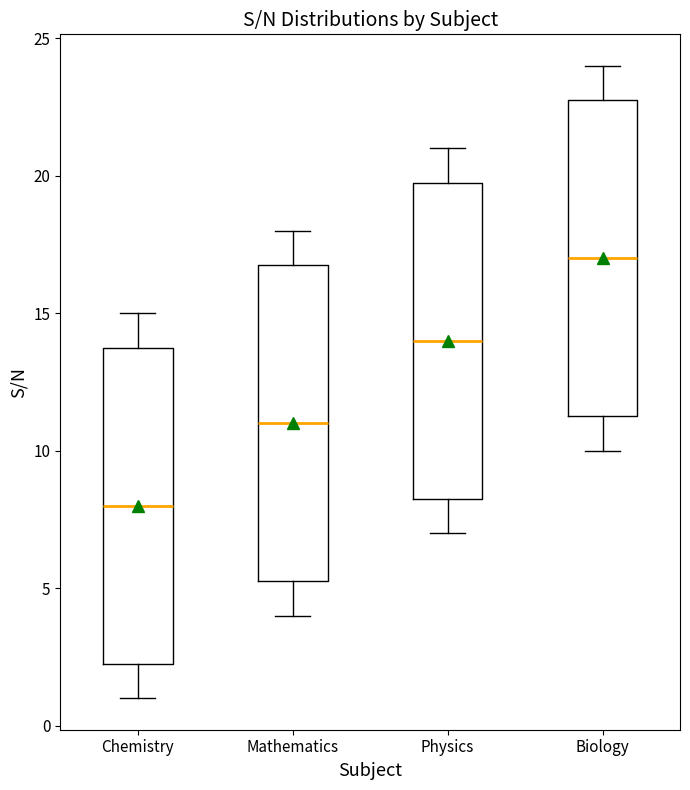

Reading left to right, transcribe this box plot: for each box, give where its median line is, the range the box spans, and where its two whiskers end, as read against the y-axis. The values are not printed on the chart, so give them approximately, as read against the axis.

Chemistry: median 8.0, box 2.5 to 14.0, whiskers 1.0 to 15.0
Mathematics: median 11.0, box 5.5 to 17.0, whiskers 4.0 to 18.0
Physics: median 14.0, box 8.5 to 20.0, whiskers 7.0 to 21.0
Biology: median 17.0, box 11.5 to 23.0, whiskers 10.0 to 24.0